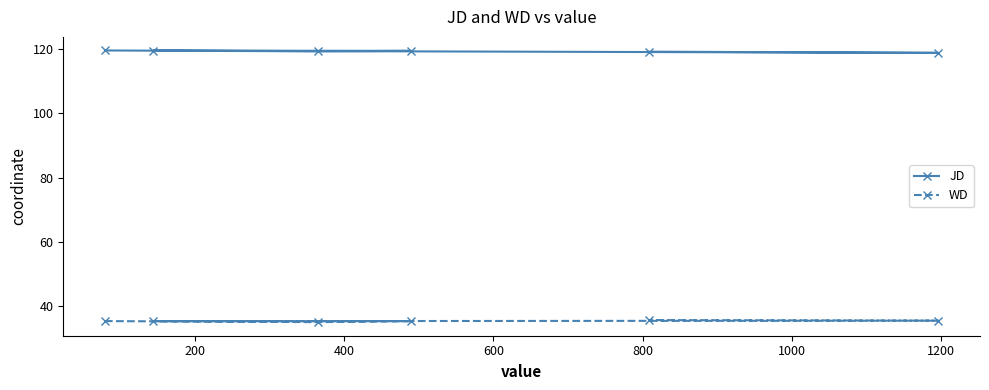

At how many categories does at least one series exceed 62?

6